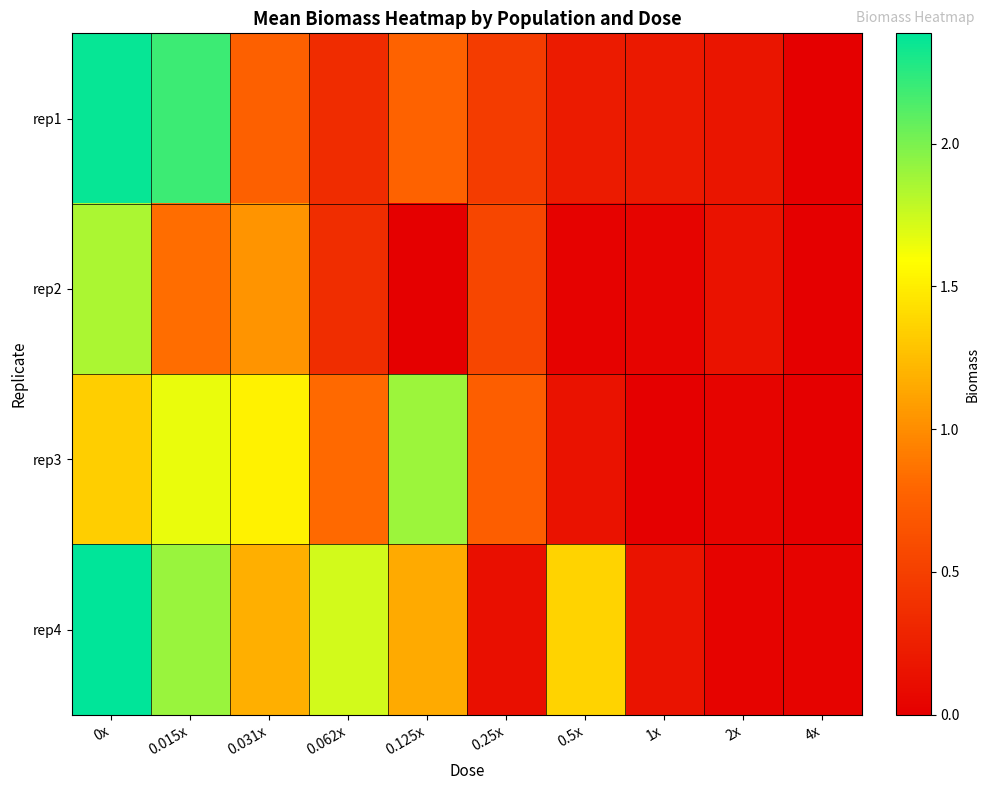

At which category is the sum across all series the highest?

0x